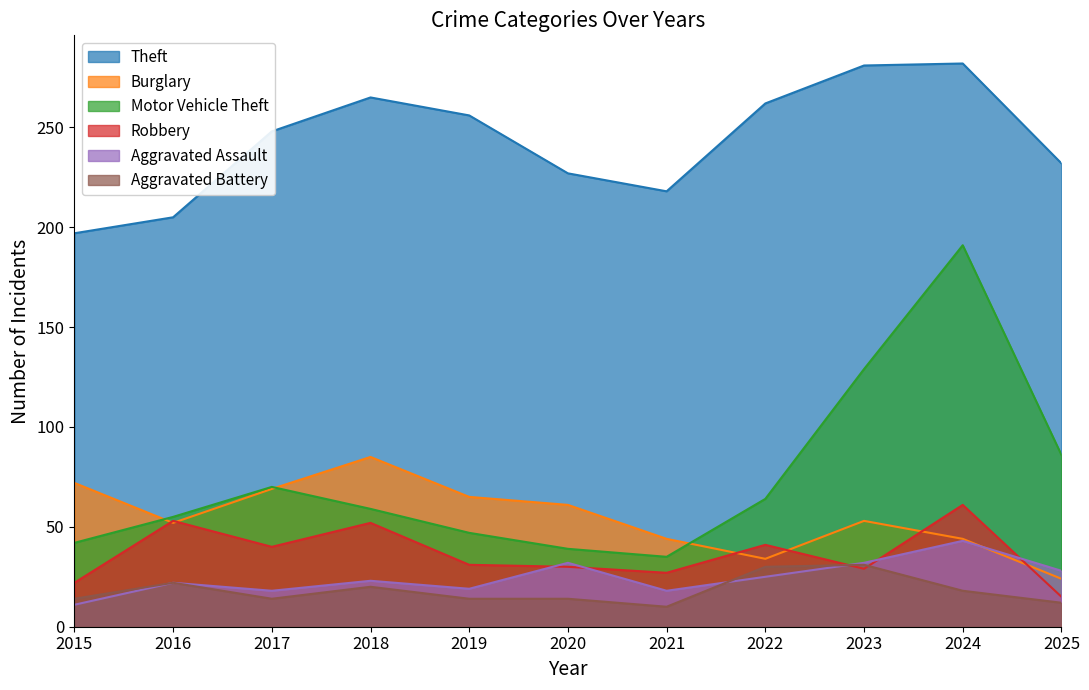

True or false: Burglary has a value of 34 at 2017.

False